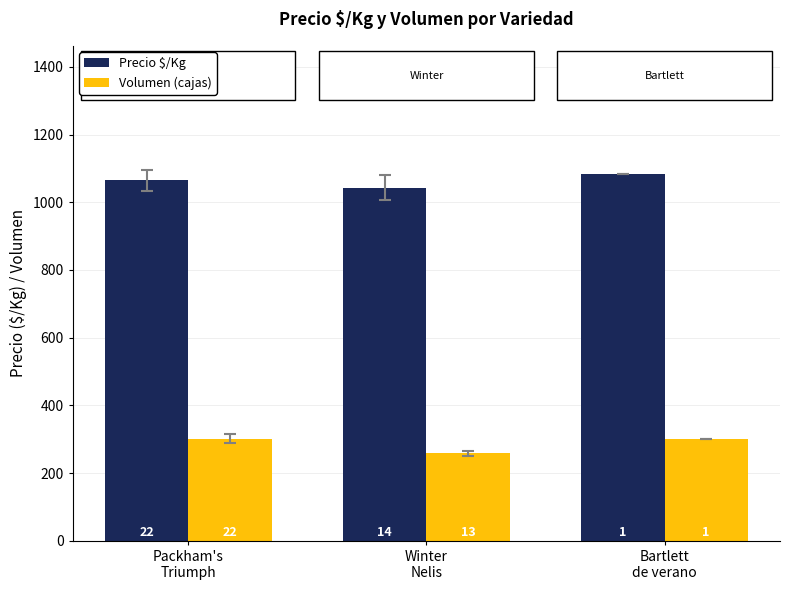

What are all the series names shown in the legend?

Precio $/Kg, Volumen (cajas)